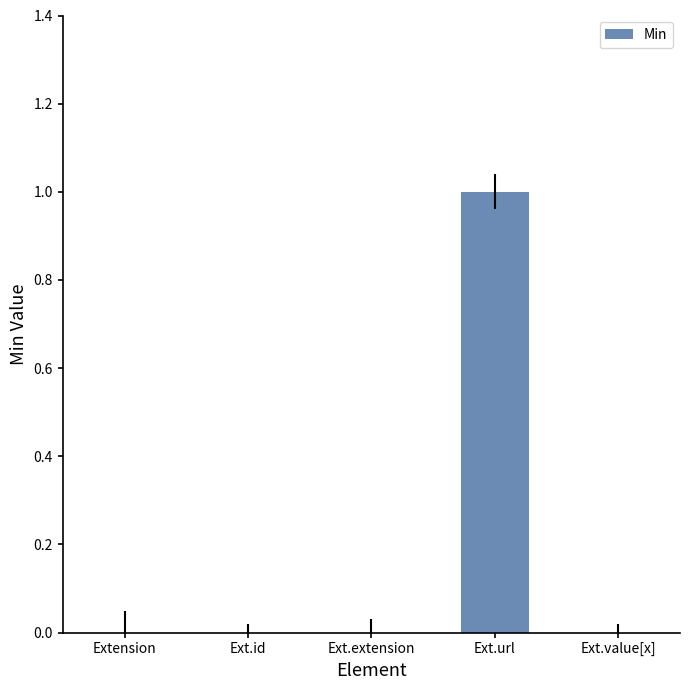

True or false: the data shows 0 at Ext.id.

True